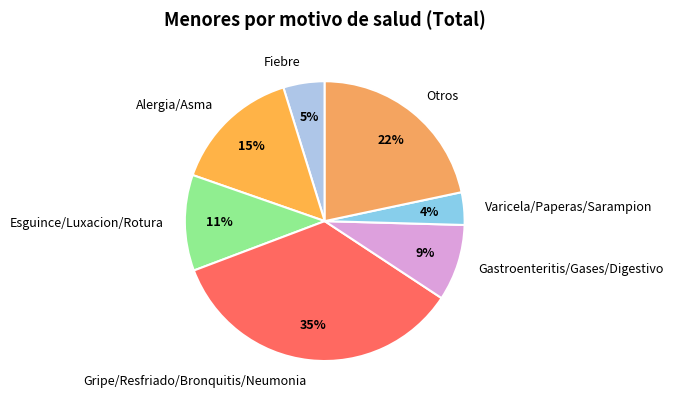

How many slices are in this pie chart?

7